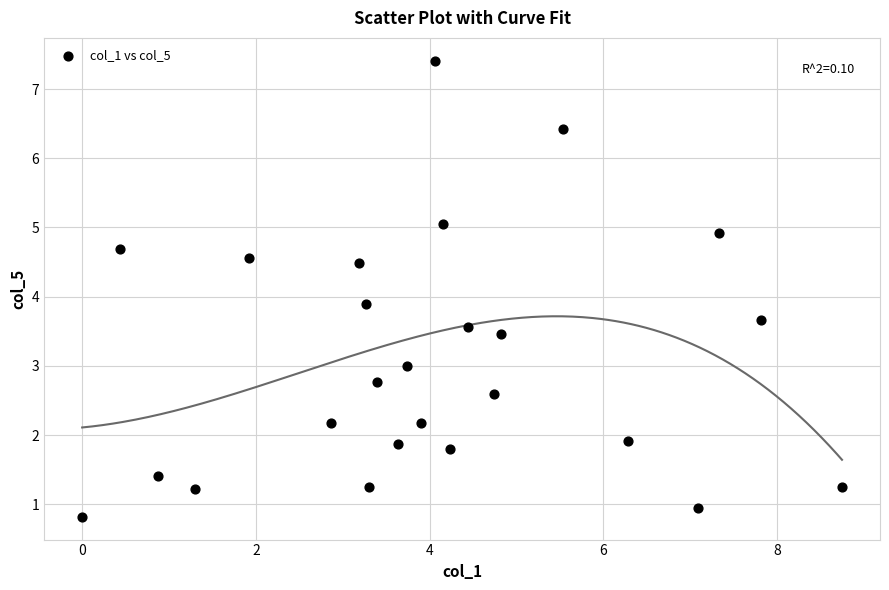

What Y value in the scatter plot is closest to 4?

3.9